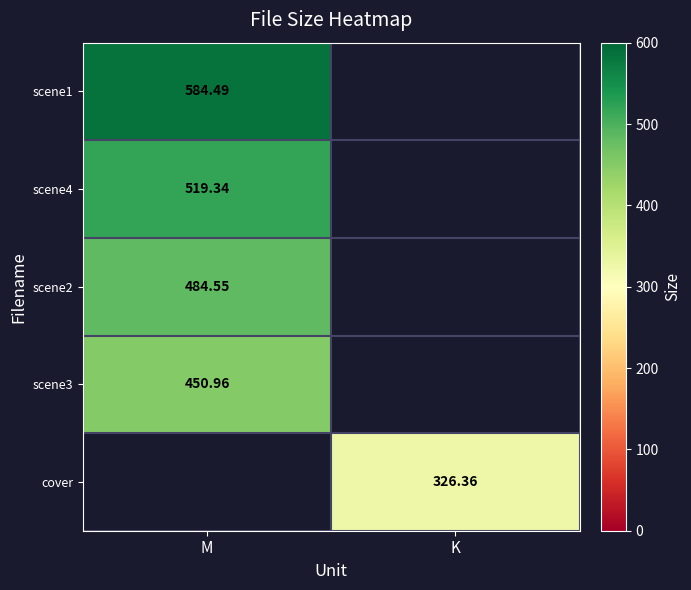

Is the value of cover at K greater than the value of scene1 at M?

No